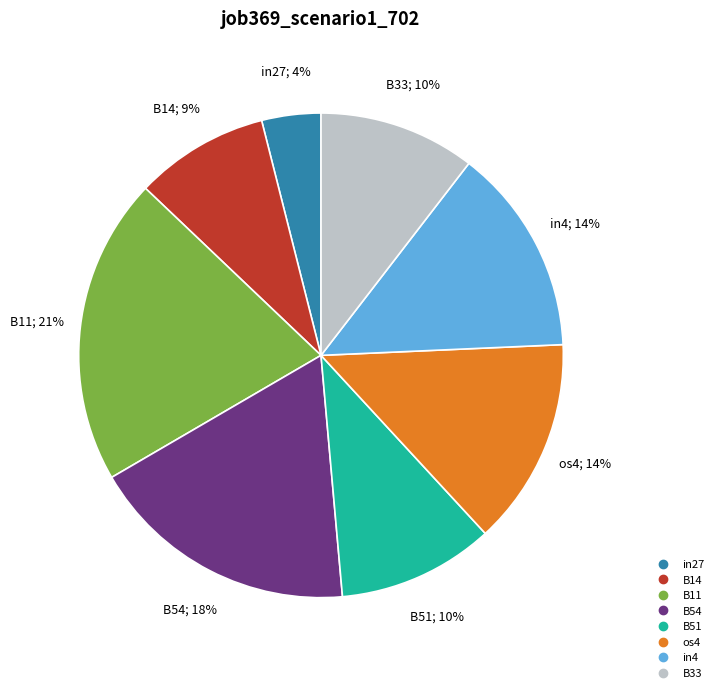

The B54 slice represents 18% of the pie. True or false?

True